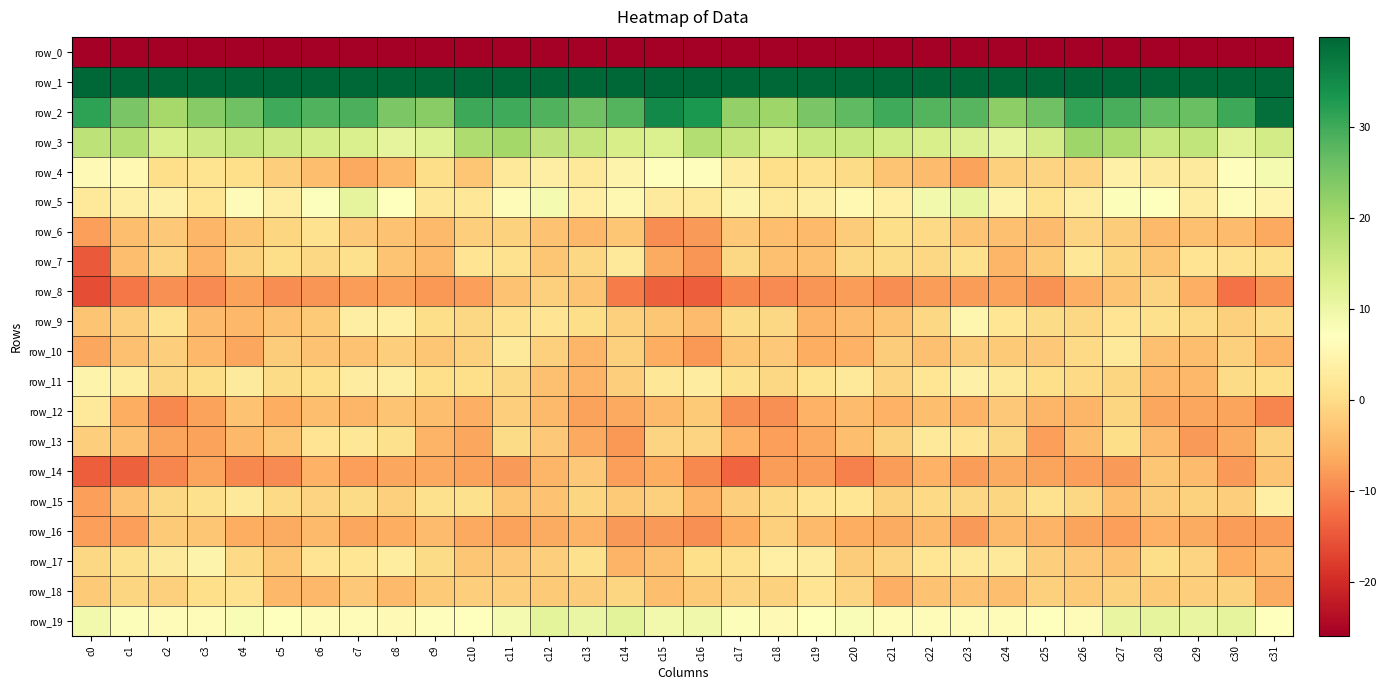

Which series has the widest spread of values?

row_0